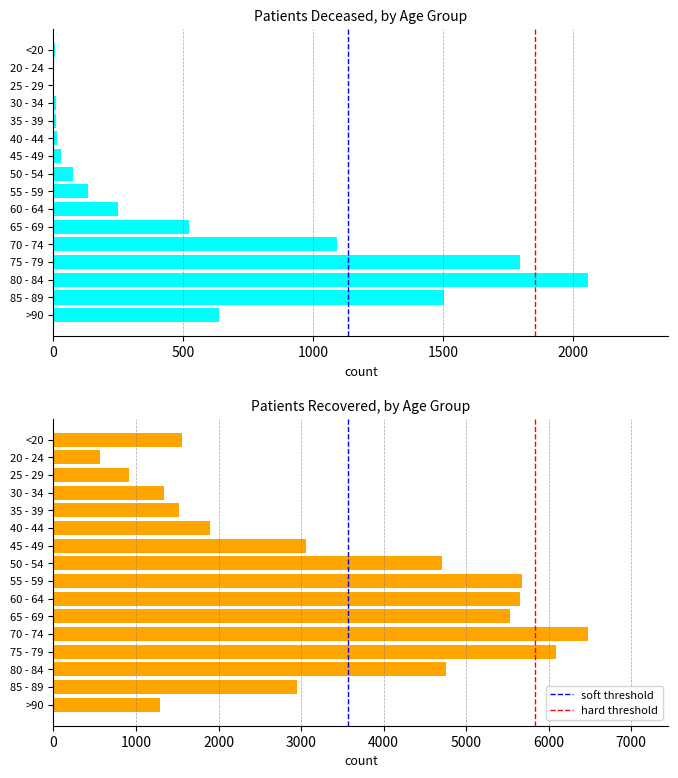

What is the label of the 1st bar from the left?

<20